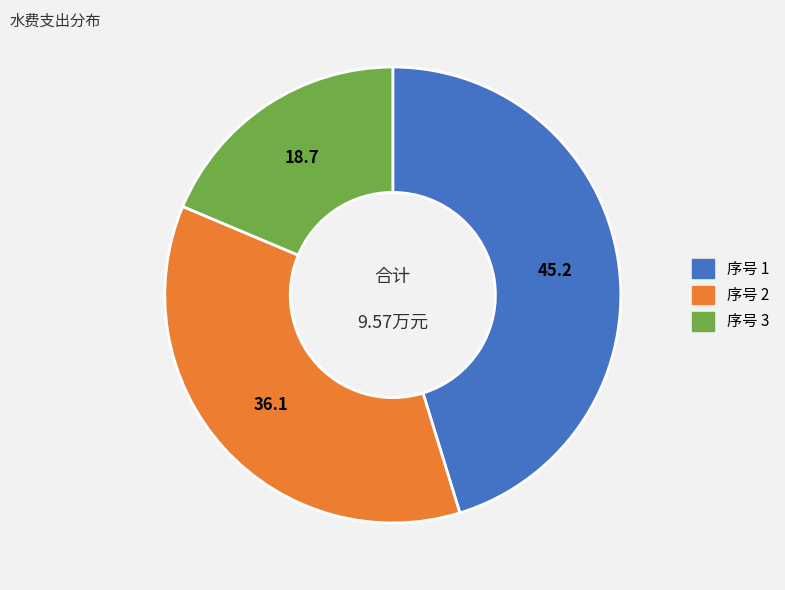

Which has a higher value, 序号 2 or 序号 1?

序号 1